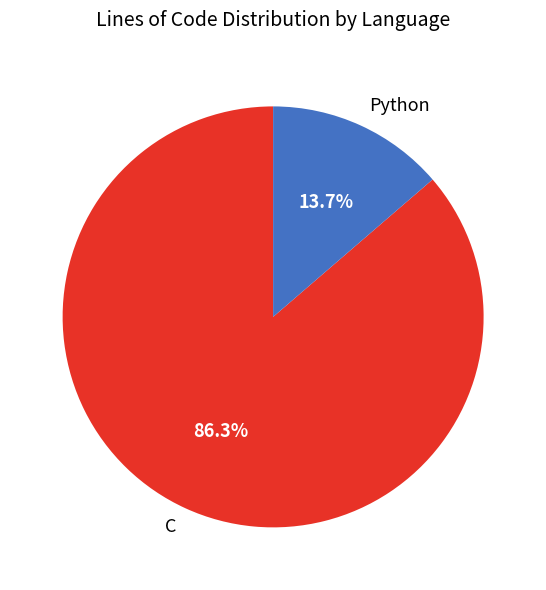

To the nearest percent, what is the difference between the largest and smallest slice percentages?

73%